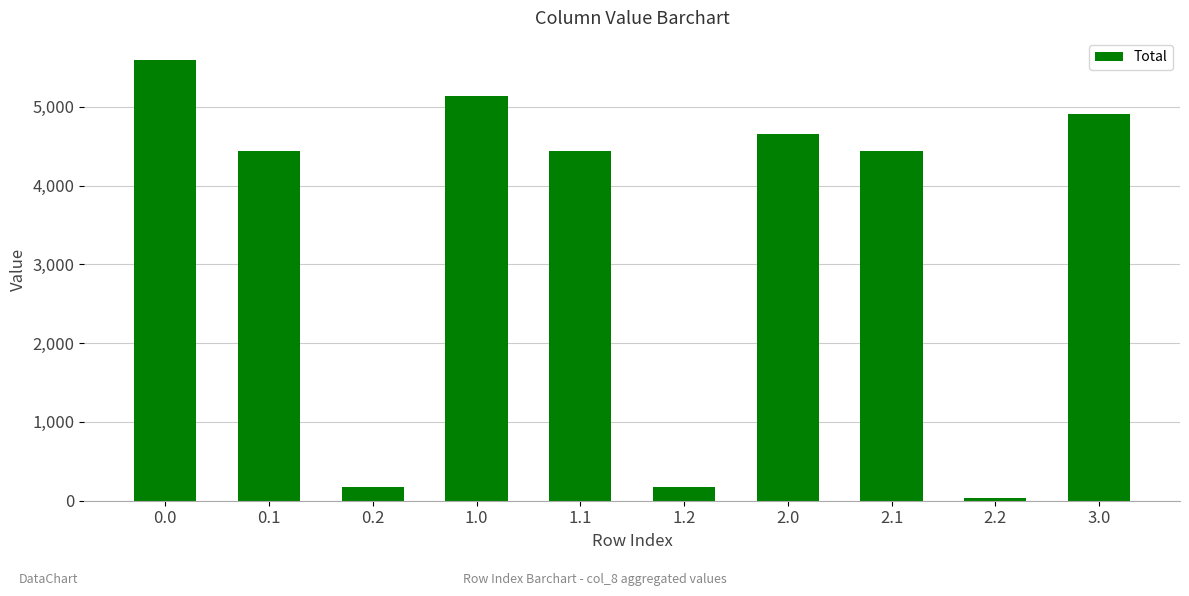

Is it true that the value at 0.0 is 5594.0?

True